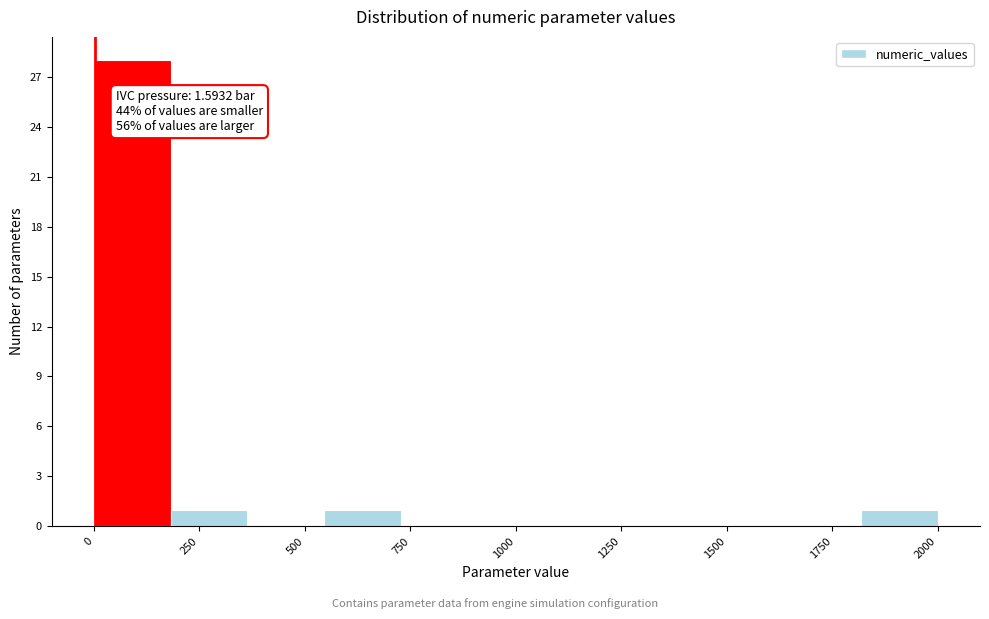

Read against the x-axis, roughly where is the centre of the tallest bar?

100